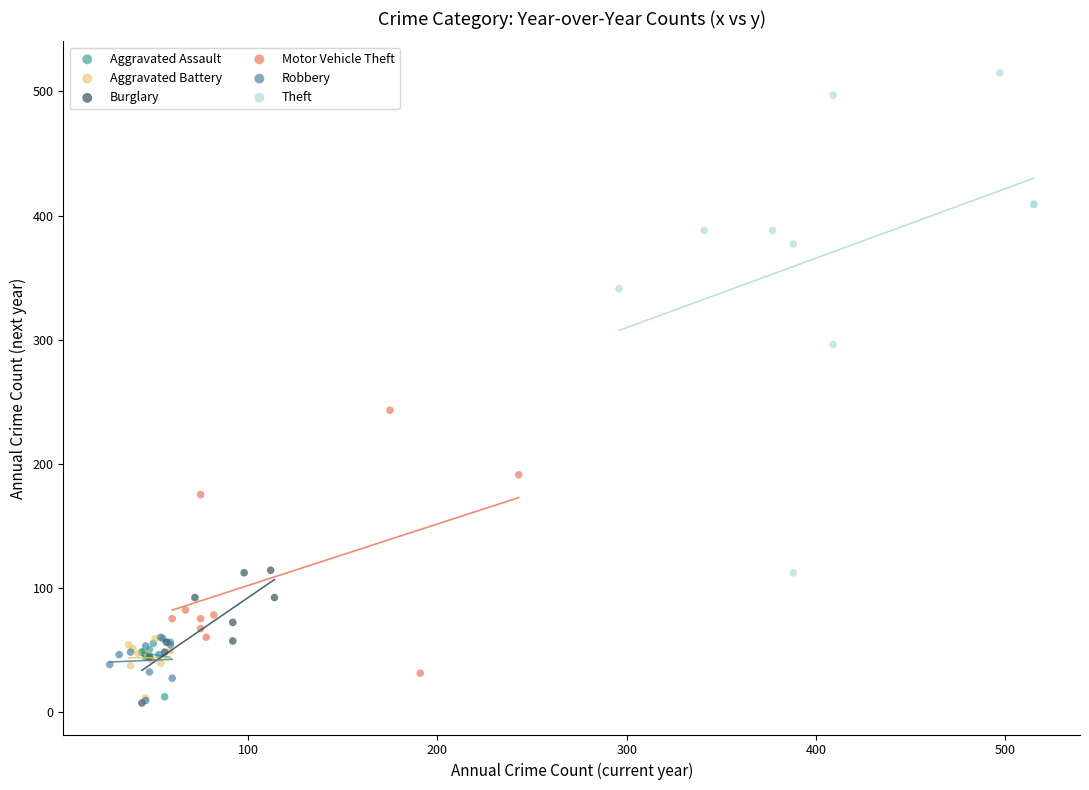

Which series has the largest Y range (max minus min)?

Theft